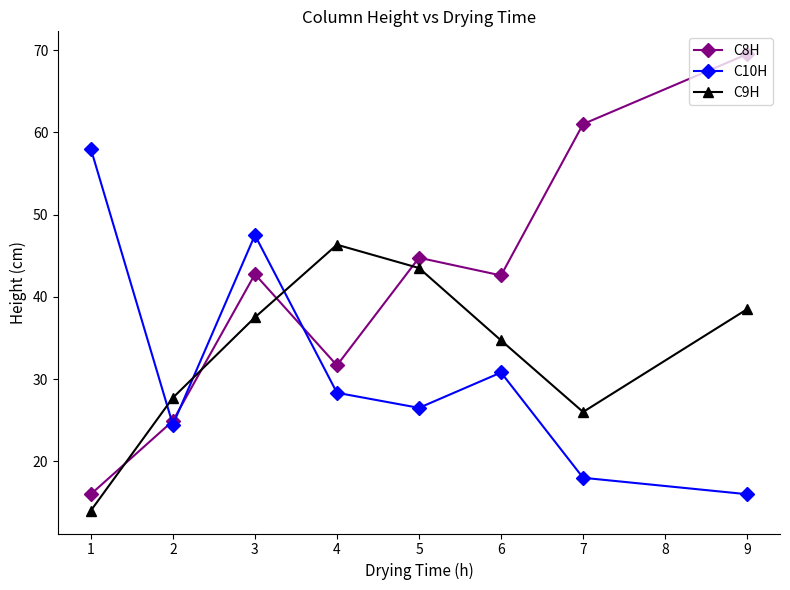

At 5, list the series in order from largest to smallest.

C8H, C9H, C10H